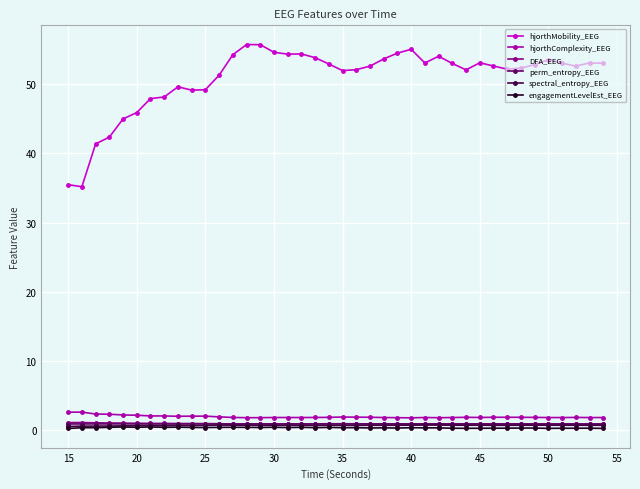

Which series has the widest spread of values?

hjorthMobility_EEG